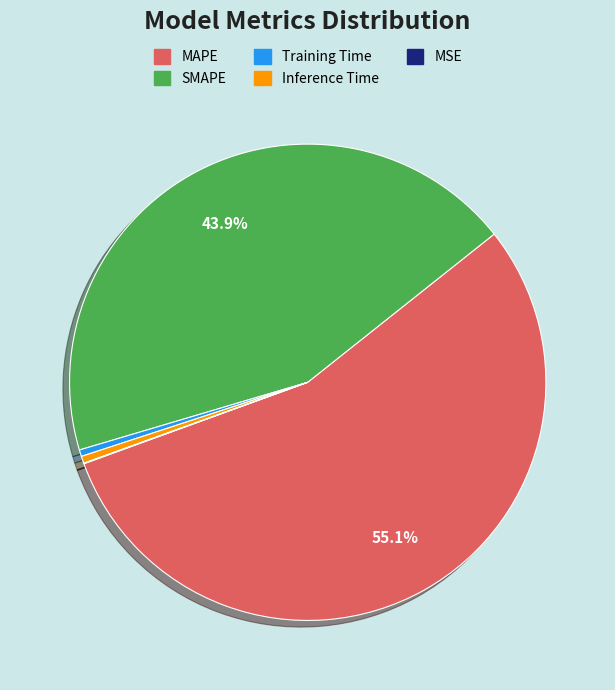

Does MAPE represent more than half of the total?

Yes